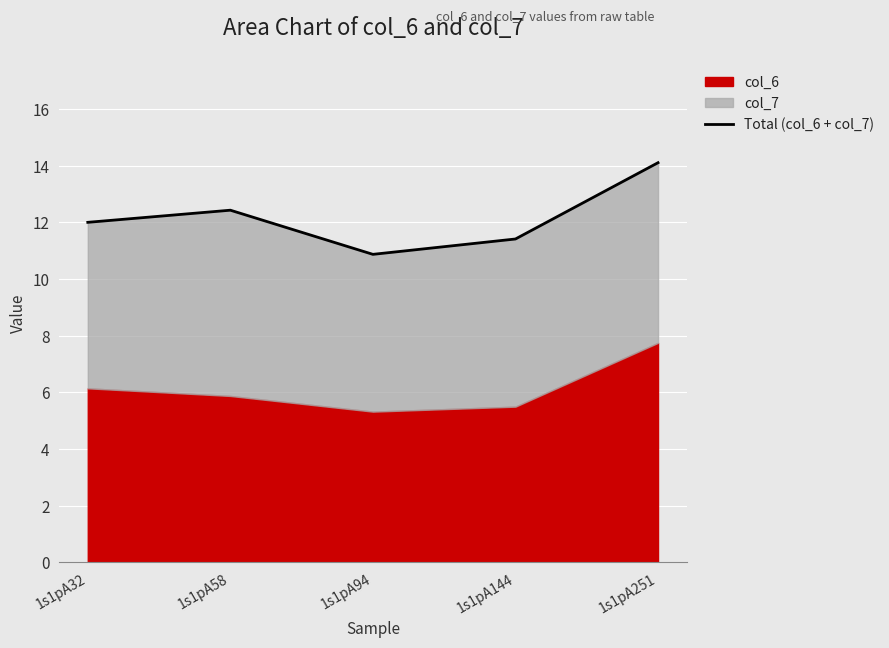

True or false: there are more than 2 points higher than both neighbors.

False